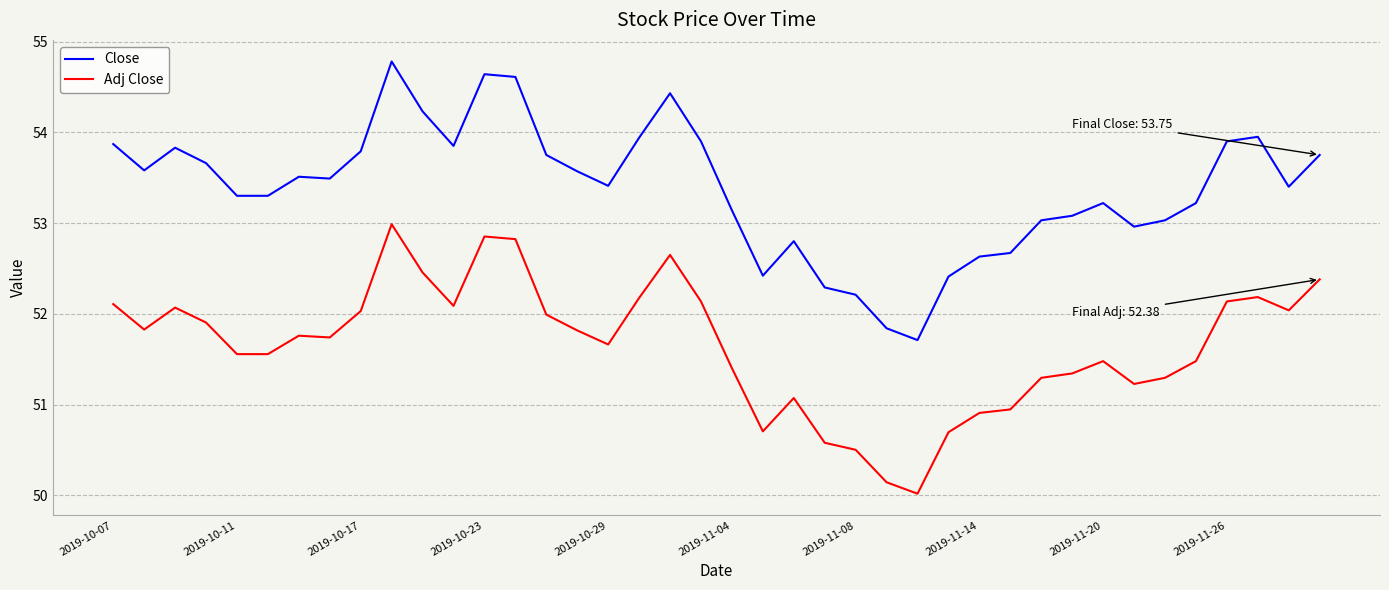

In Adj Close, how many points are higher than both neighbors (excluding endpoints)?

8